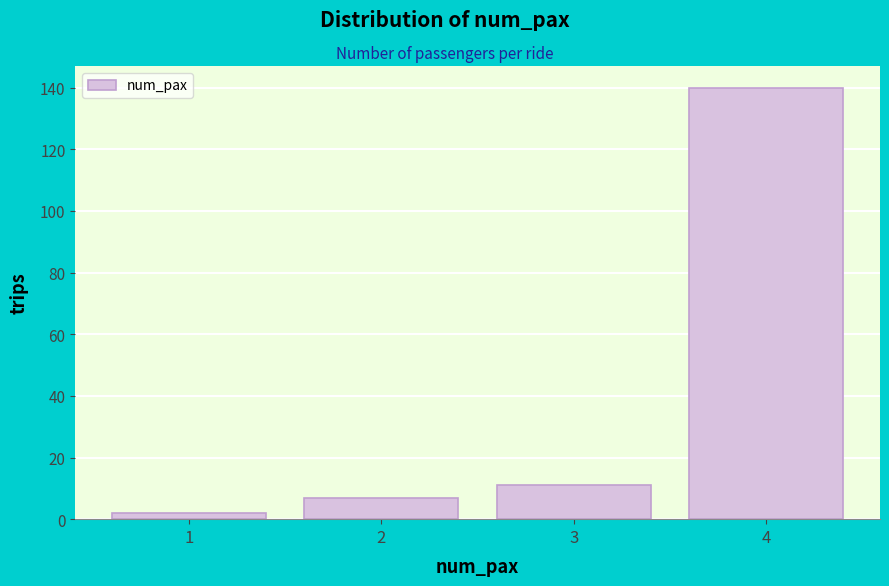

Reading left to right, transcribe this chart: for each bar, give the range it covers on the x-axis and its height. The values are not printed on the chart, so give them approximately, as read against the axis.

0.5 to 1.5: 2
1.5 to 2.5: 8
2.5 to 3.5: 12
3.5 to 4.5: 140